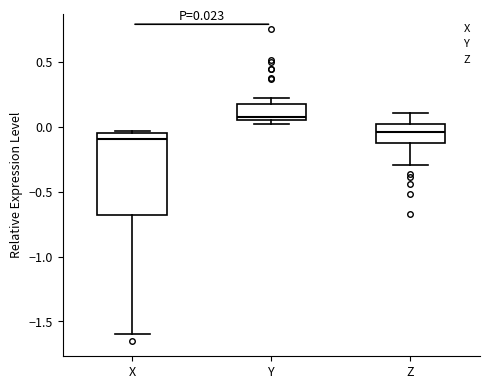

Which box's median line is the lowest?

X